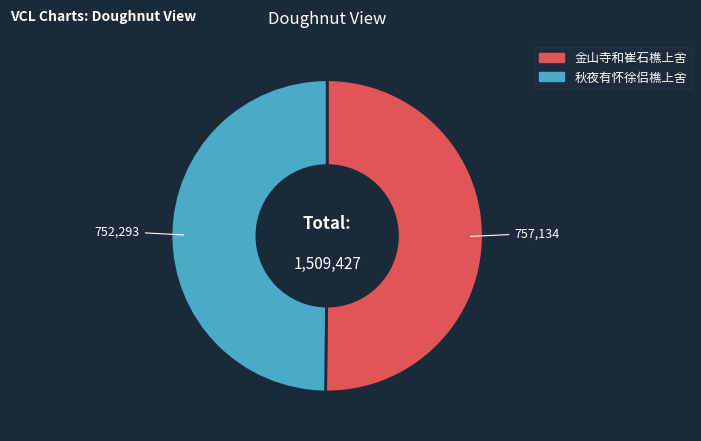

Is it true that 秋夜有怀徐侣樵上舍 is 60% of the pie?

False